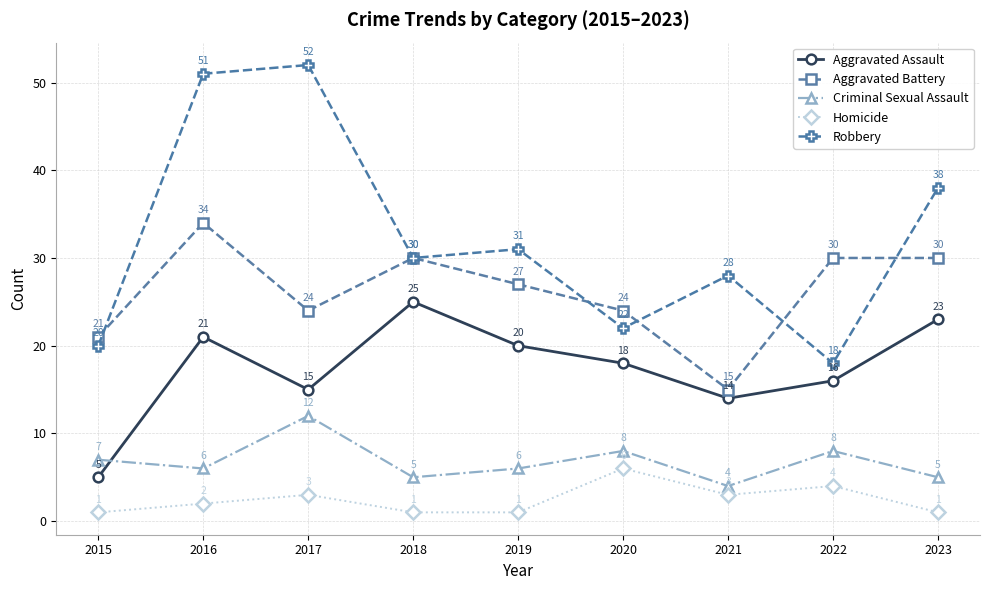

Reading left to right, transcribe all the data shown in this chart.

Aggravated Assault: 2015=5	2016=21	2017=15	2018=25	2019=20	2020=18	2021=14	2022=16	2023=23
Aggravated Battery: 2015=21	2016=34	2017=24	2018=30	2019=27	2020=24	2021=15	2022=30	2023=30
Criminal Sexual Assault: 2015=7	2016=6	2017=12	2018=5	2019=6	2020=8	2021=4	2022=8	2023=5
Homicide: 2015=1	2016=2	2017=3	2018=1	2019=1	2020=6	2021=3	2022=4	2023=1
Robbery: 2015=20	2016=51	2017=52	2018=30	2019=31	2020=22	2021=28	2022=18	2023=38